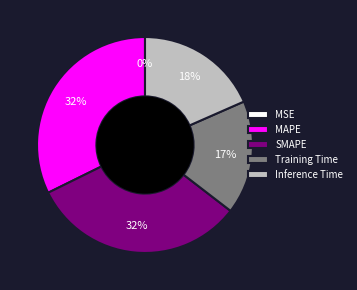

To the nearest percent, what portion does SMAPE represent?

32%